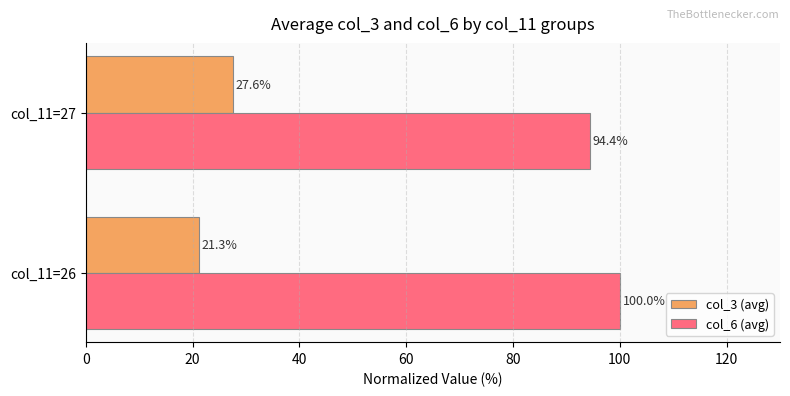

Where is col_6 (avg) nearest to the value 97?

col_11=27